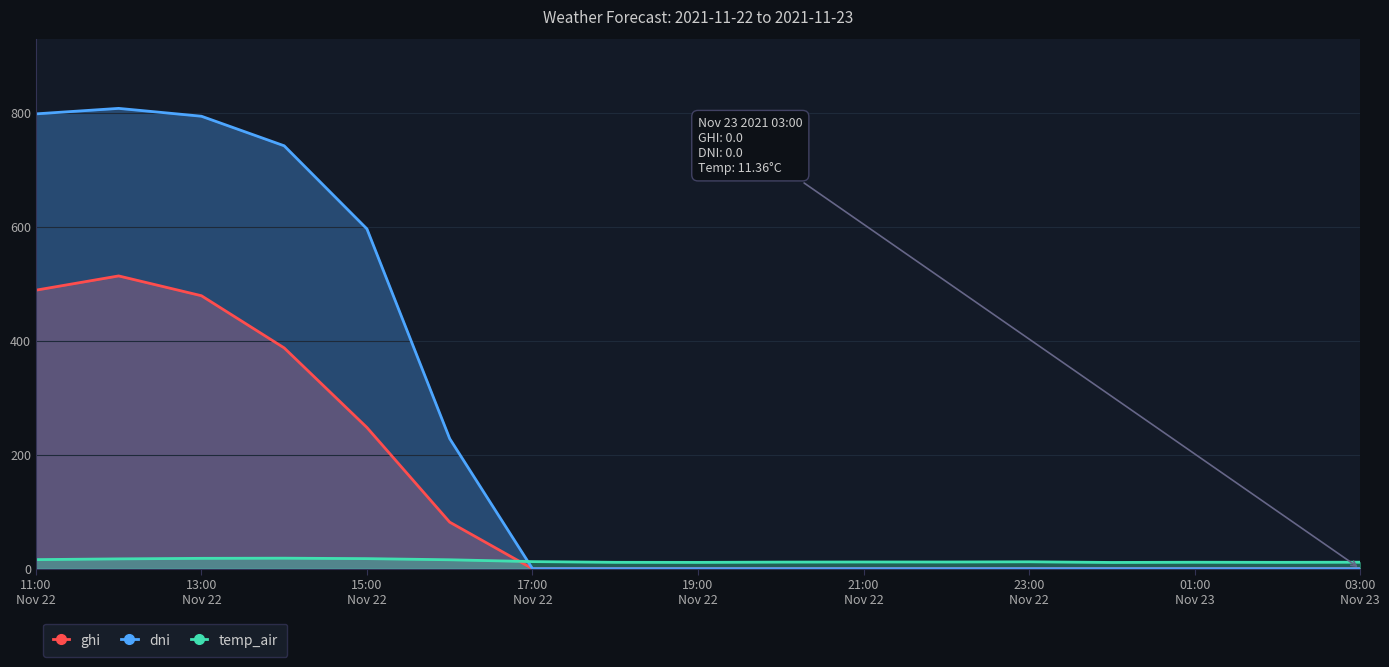

Which series has the largest total across all categories?

dni